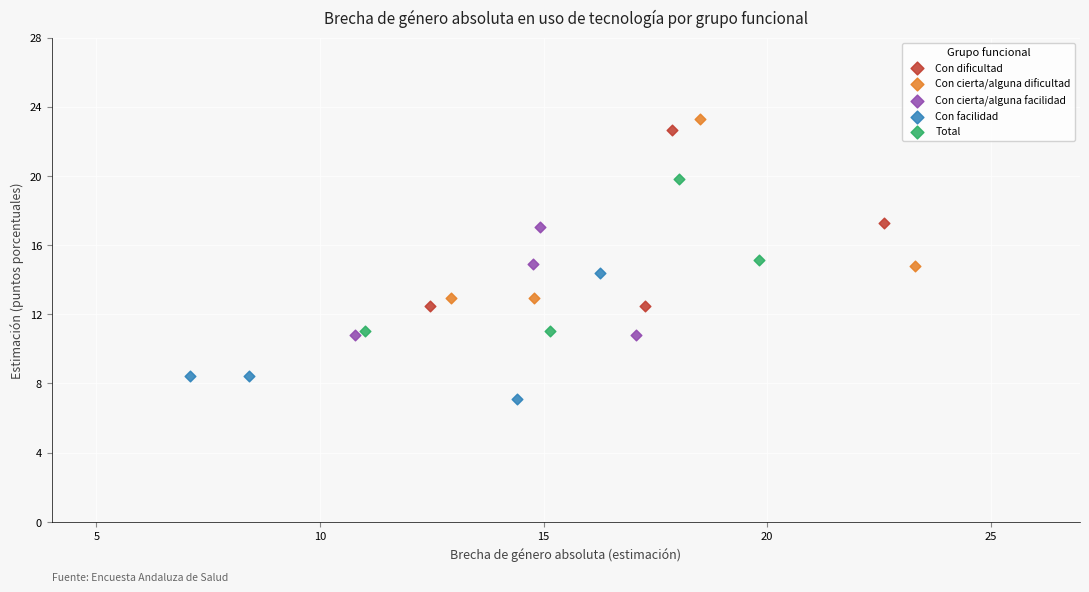

Which series contains the lowest Y value?

Con facilidad